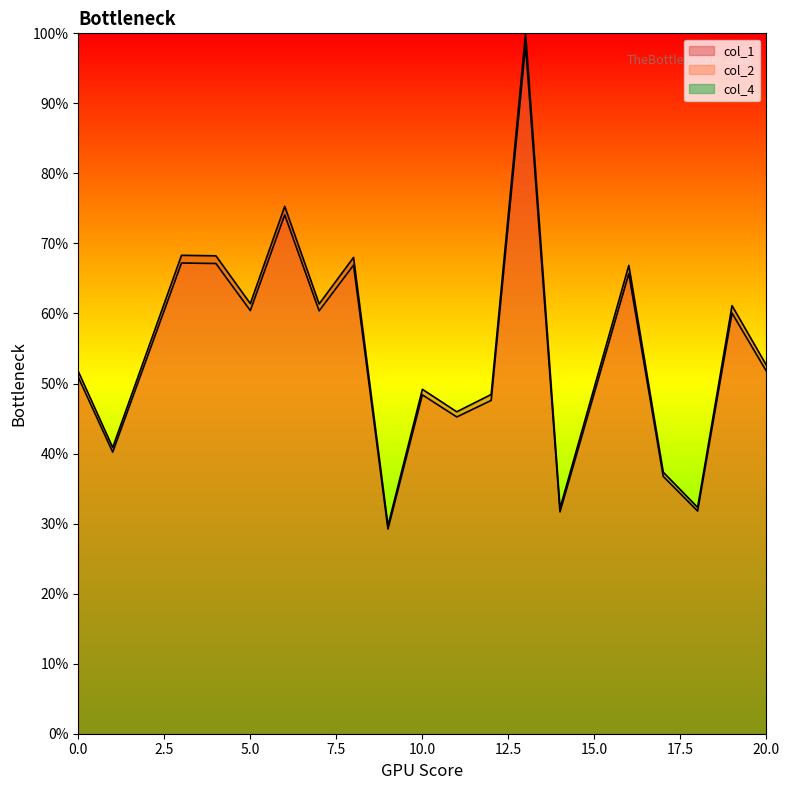

True or false: col_1 and col_2 cross at least once.

False